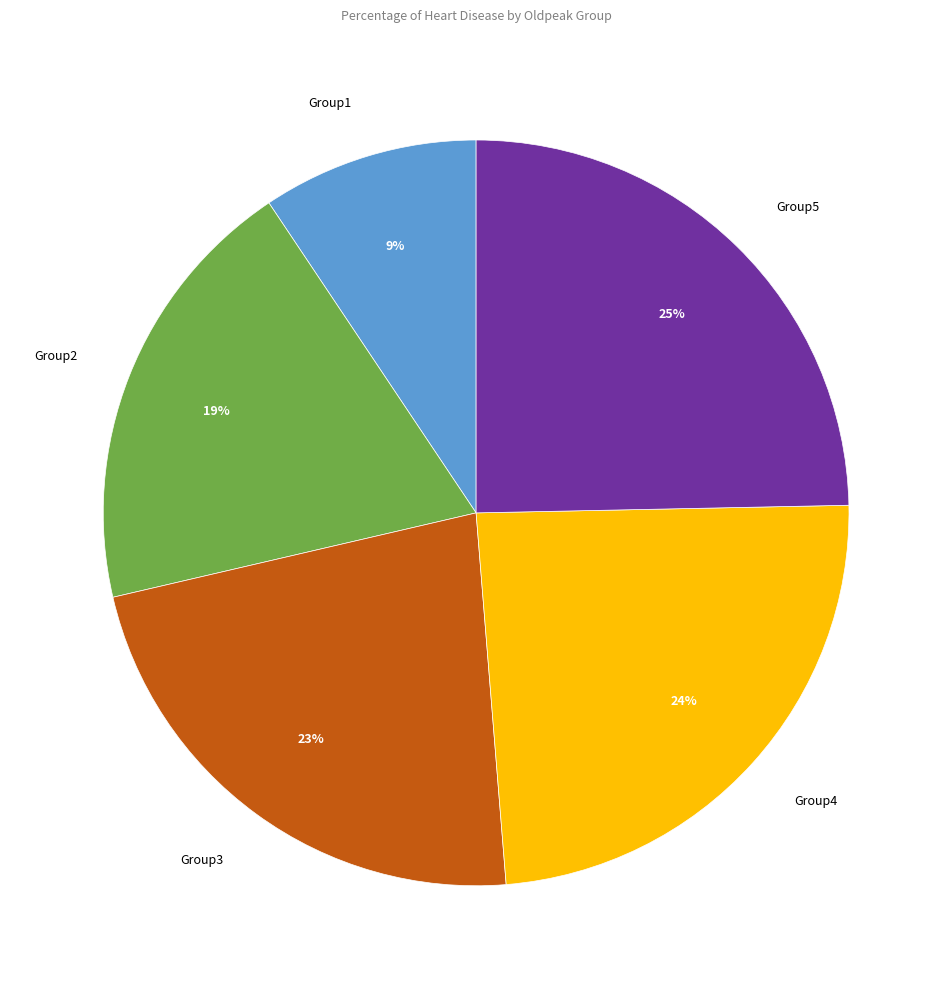

Which slice is the largest?

Group5